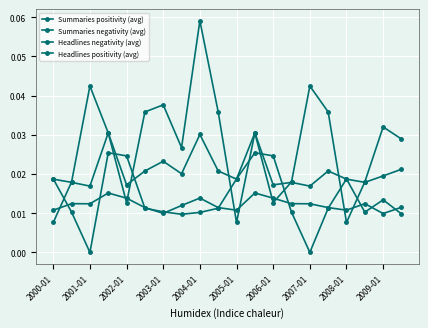

How many distinct data groups are displayed?

4